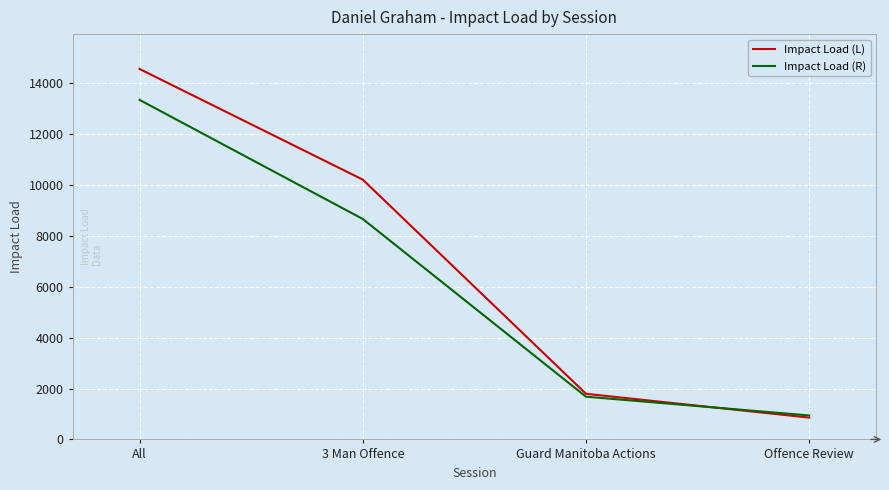

Is the value of Impact Load (L) at All greater than the value of Impact Load (R) at Offence Review?

Yes